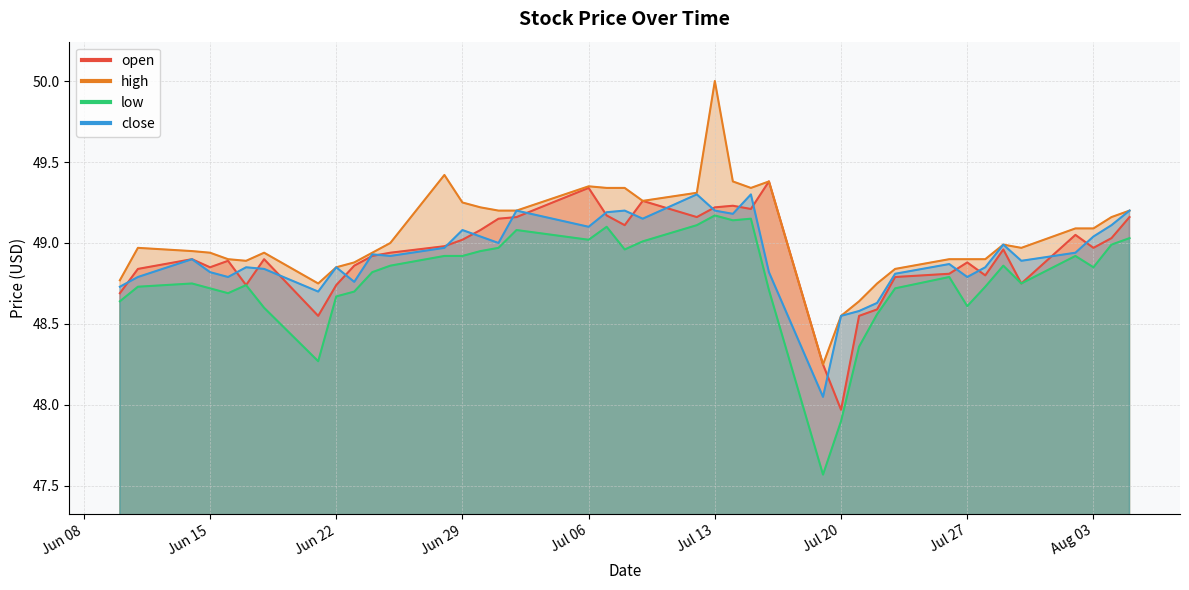

Reading left to right, what are all the values shown in this chart?

open: 48.7	48.8	48.9	48.9	48.9	48.7	48.9	48.5	48.7	48.9	48.9	48.9	49.0	49.0	49.1	49.1	49.2	49.3	49.2	49.1	49.3	49.2	49.2	49.2	49.2	49.4	48.2	48.0	48.5	48.6	48.8	48.8	48.9	48.8	49.0	48.8	49.0	49.0	49.0	49.2
high: 48.8	49.0	49.0	48.9	48.9	48.9	48.9	48.8	48.9	48.9	48.9	49.0	49.4	49.2	49.2	49.2	49.2	49.4	49.3	49.3	49.3	49.3	50.0	49.4	49.3	49.4	48.2	48.5	48.6	48.8	48.8	48.9	48.9	48.9	49.0	49.0	49.1	49.1	49.2	49.2
low: 48.6	48.7	48.8	48.7	48.7	48.7	48.6	48.3	48.7	48.7	48.8	48.9	48.9	48.9	49.0	49.0	49.1	49.0	49.1	49.0	49.0	49.1	49.2	49.1	49.1	48.7	47.6	47.9	48.4	48.6	48.7	48.8	48.6	48.7	48.9	48.8	48.9	48.9	49.0	49.0
close: 48.7	48.8	48.9	48.8	48.8	48.9	48.8	48.7	48.9	48.8	48.9	48.9	49.0	49.1	49.0	49.0	49.2	49.1	49.2	49.2	49.1	49.3	49.2	49.2	49.3	48.8	48.0	48.5	48.6	48.6	48.8	48.9	48.8	48.9	49.0	48.9	48.9	49.0	49.1	49.2